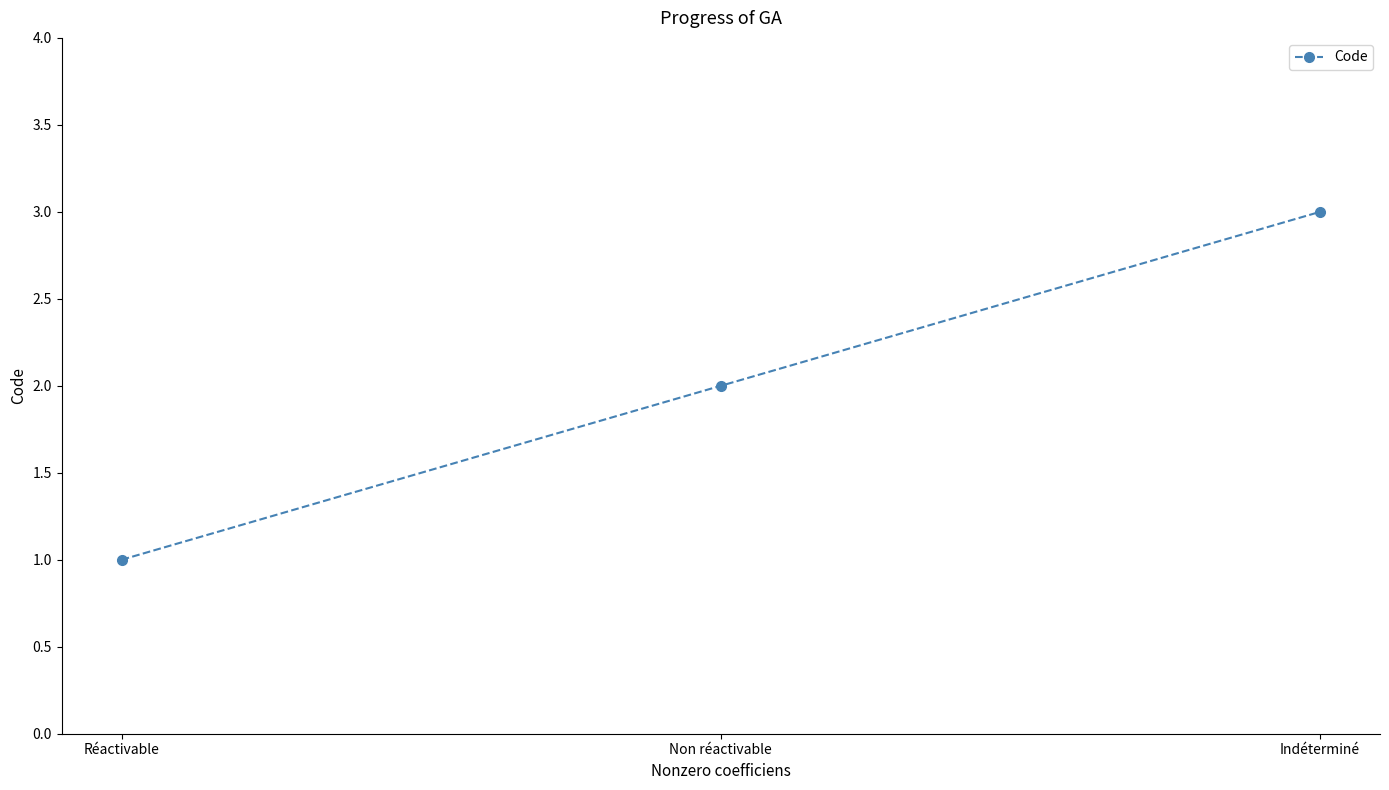

Reading left to right, list all the values displayed in this chart.

Réactivable=1	Non réactivable=2	Indéterminé=3